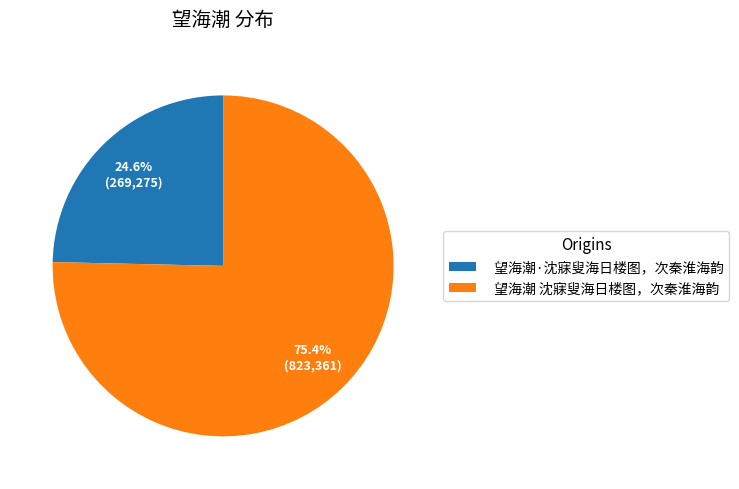

What is the ratio of the value at 望海潮·沈寐叟海日楼图，次秦淮海韵 to the value at 望海潮 沈寐叟海日楼图，次秦淮海韵?

0.3